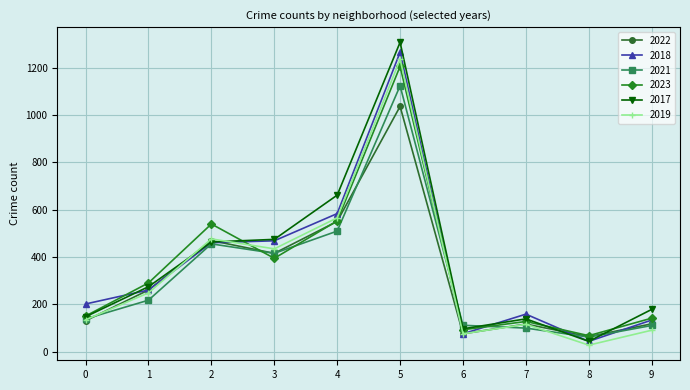

What is the value of the 2019 point at the 9th from the left?

28